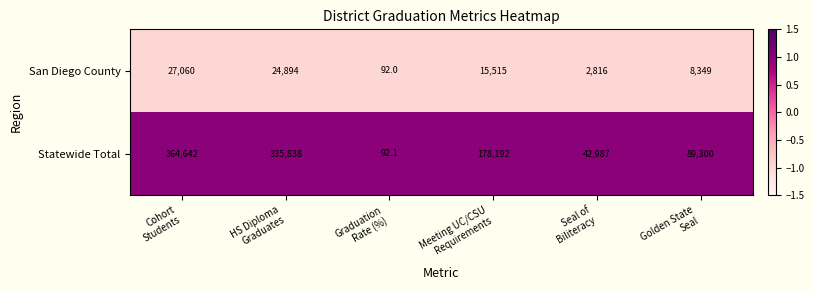

What is the spread (max minus min) of values at Seal of
Biliteracy?

40171.0